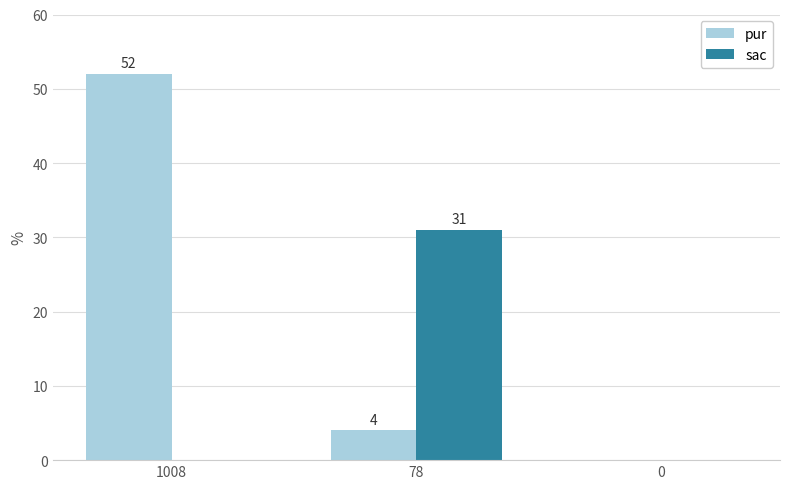

How many categories are shown in the chart?

3